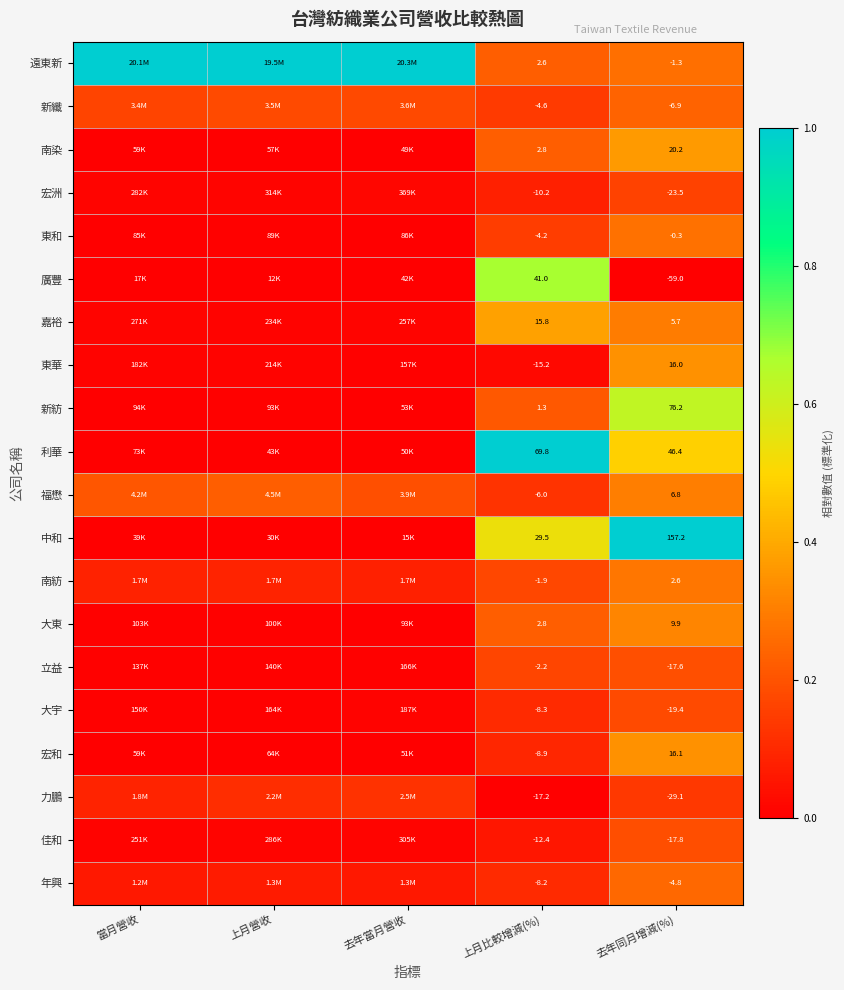

How many data points does each series have?

5